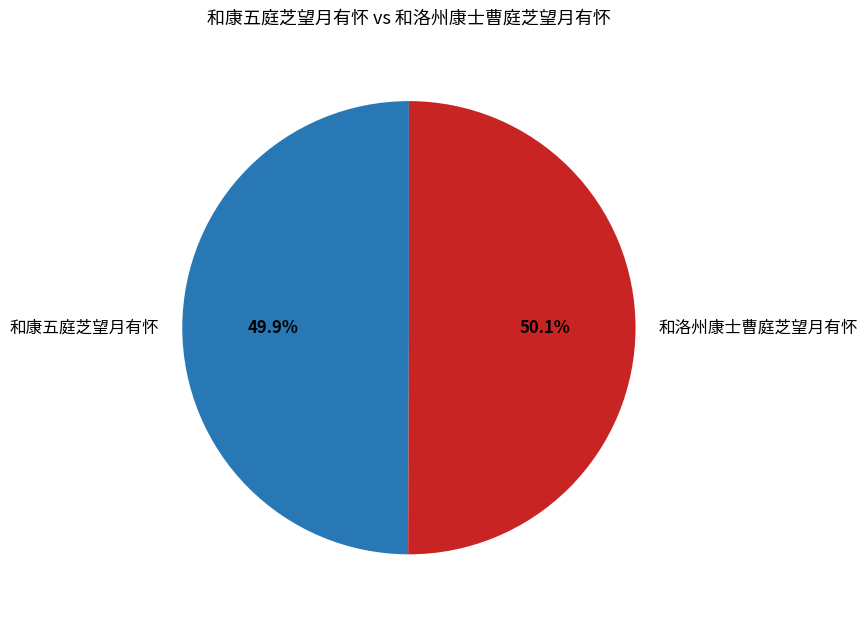

How much of the chart is everything except 和洛州康士曹庭芝望月有怀?

49.9%